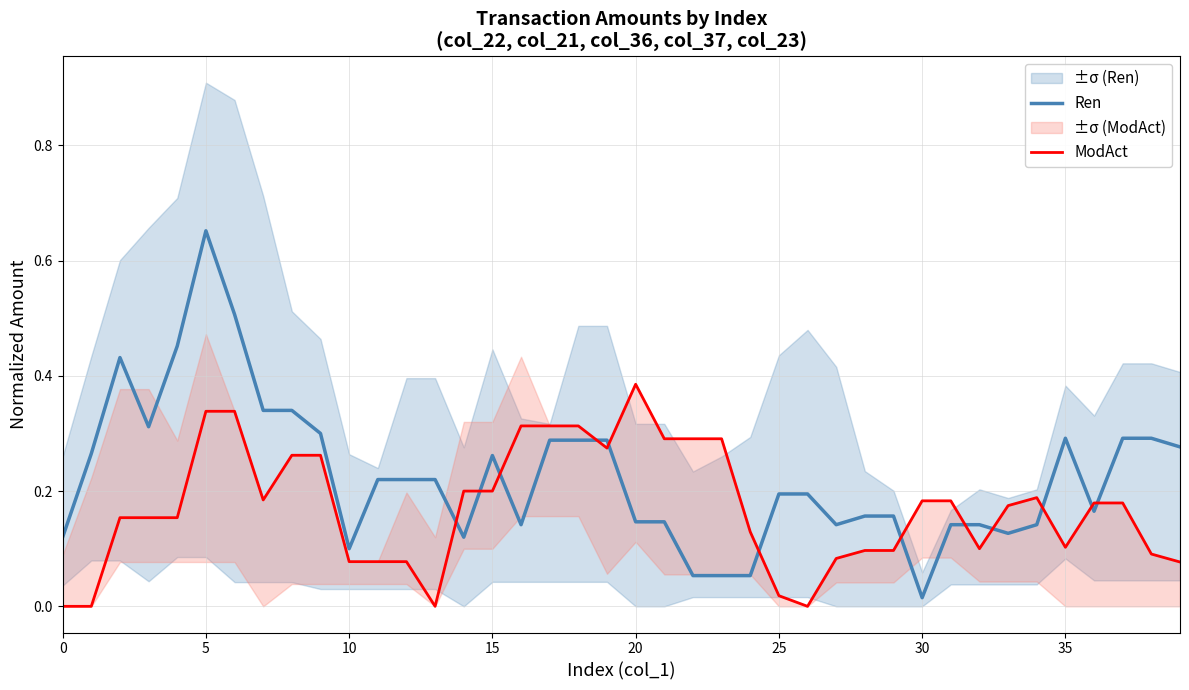

What is the label of the 16th point from the right?

24